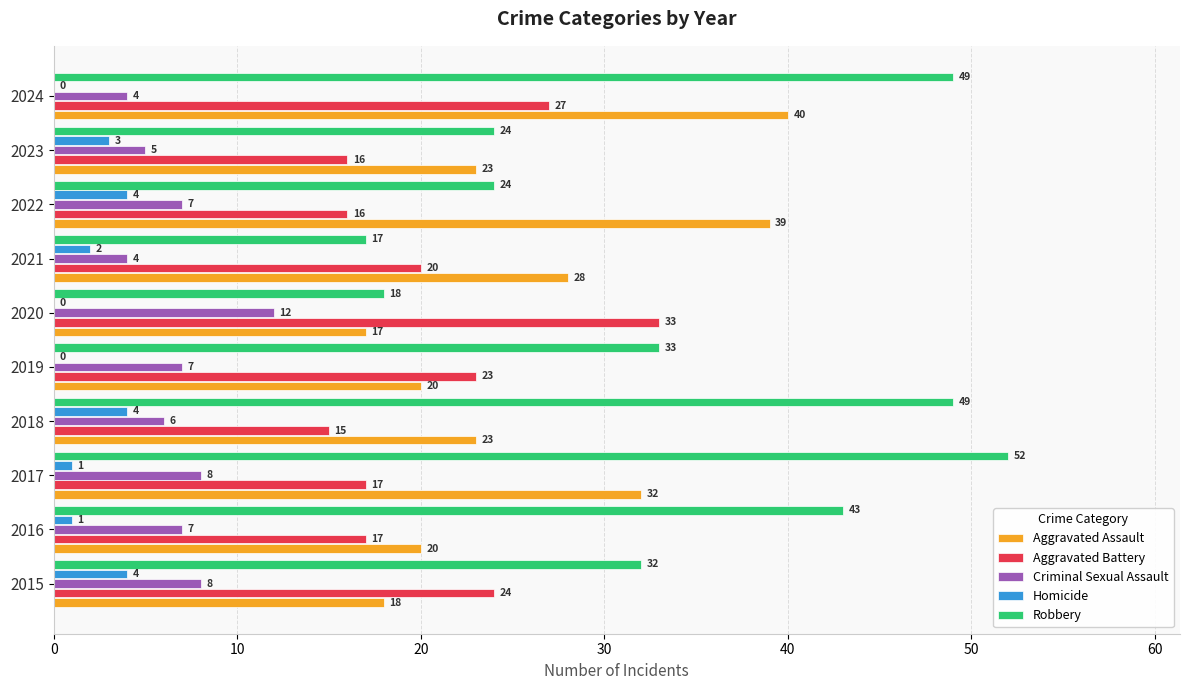

Is it true that Robbery equals 15 at 2017?

False